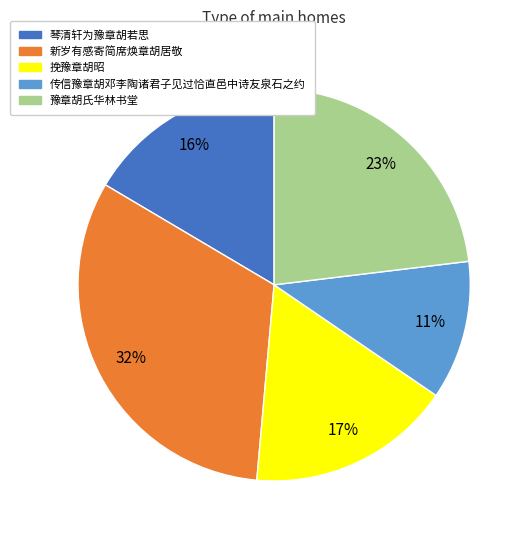

Between 传信豫章胡邓李陶诸君子见过恰直邑中诗友泉石之约 and 琴清轩为豫章胡若思, which is larger?

琴清轩为豫章胡若思